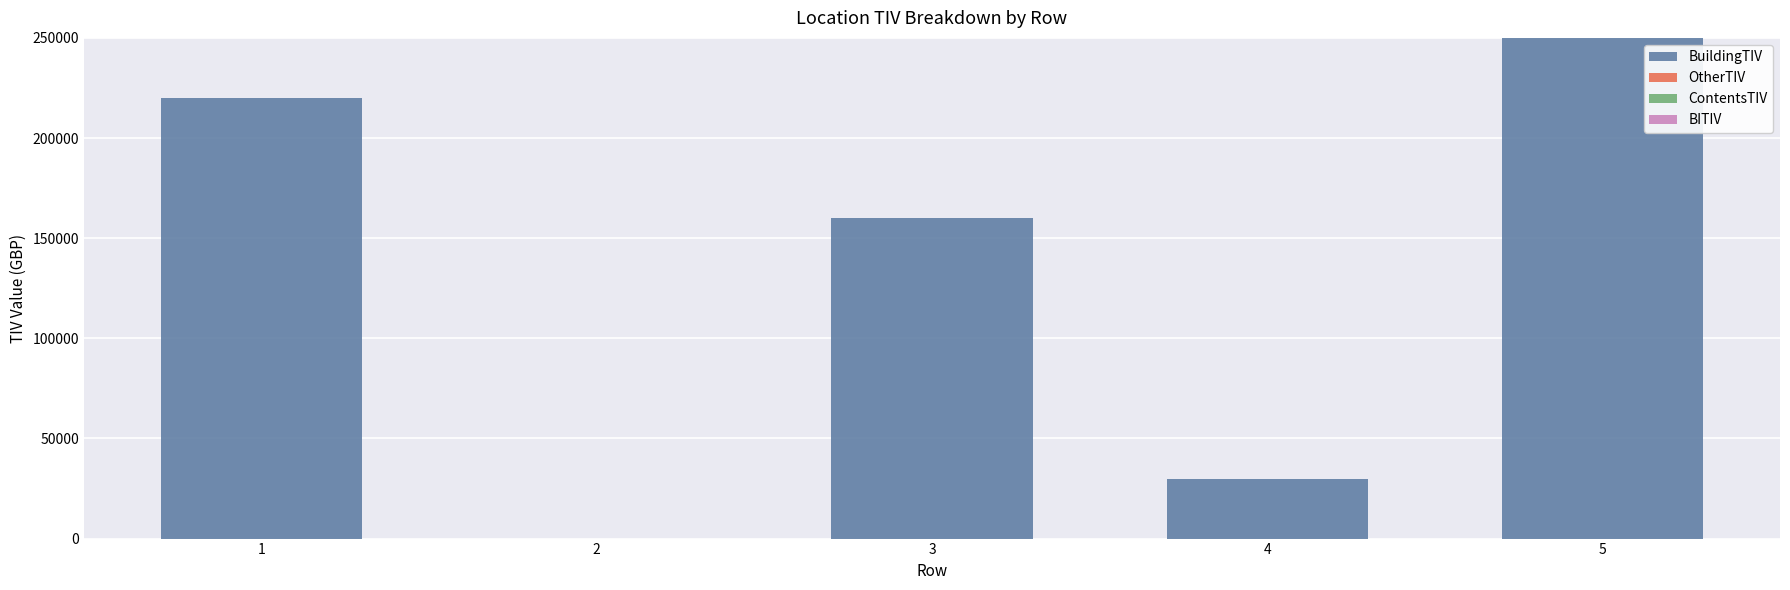

What is the greatest value displayed?

250000